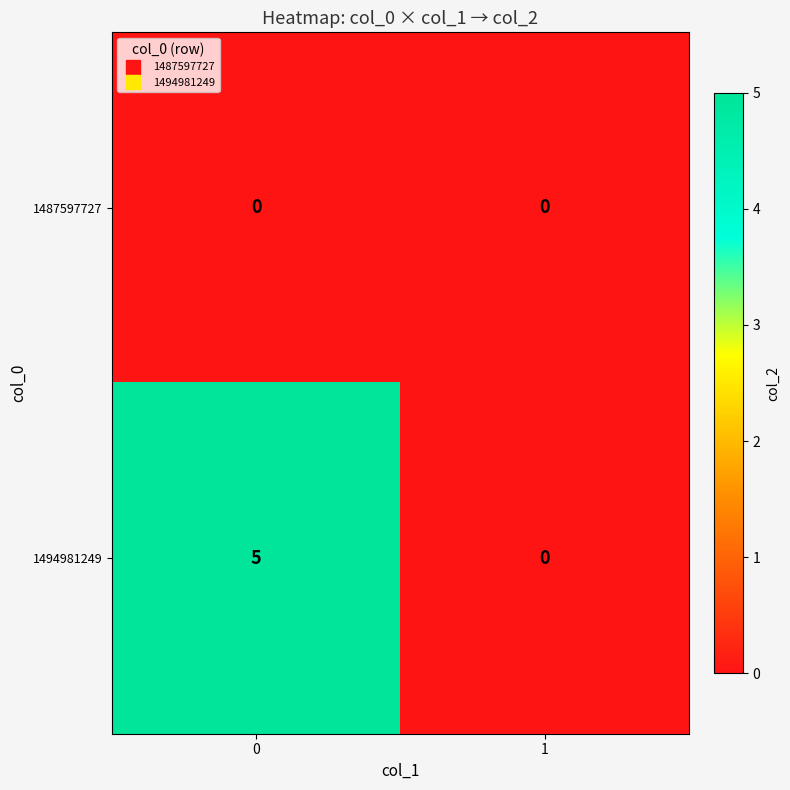

Reading left to right, list all the values displayed in this chart.

1487597727: 0	0
1494981249: 5	0